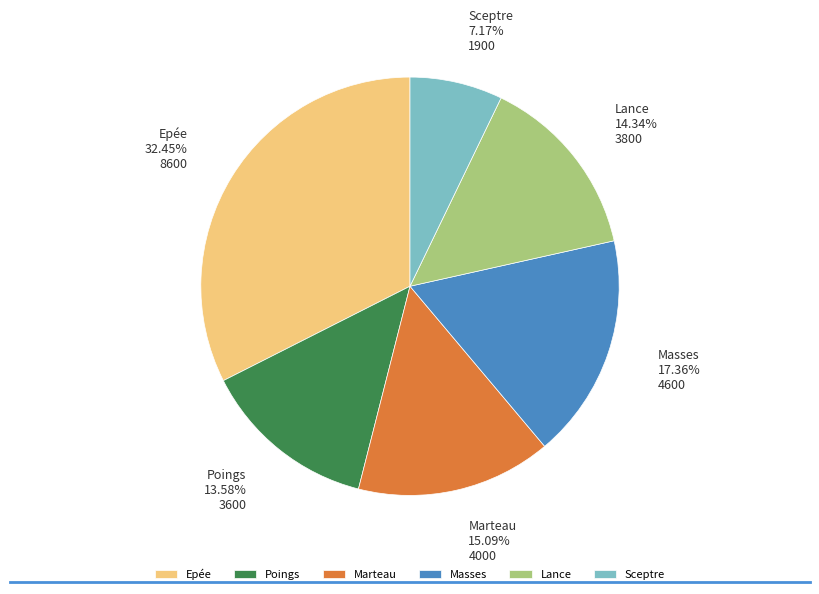

Is the sum of Poings and Masses greater than half?

No